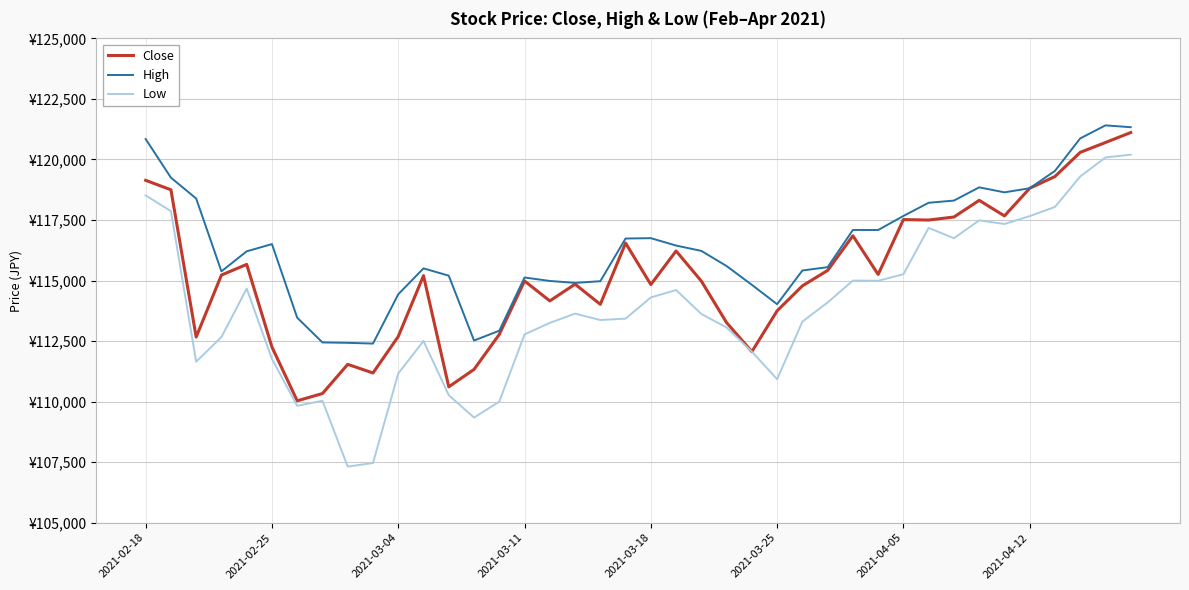

True or false: Close and Low cross at least once.

False